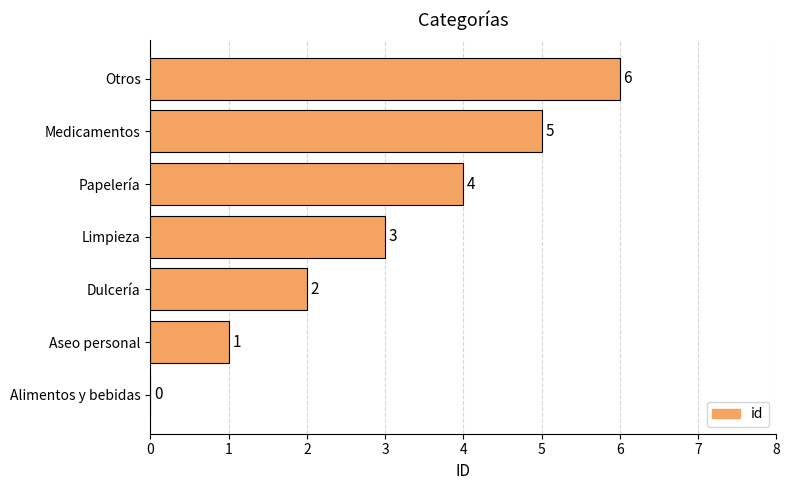

What is the sum of the values at Otros and Medicamentos?

11